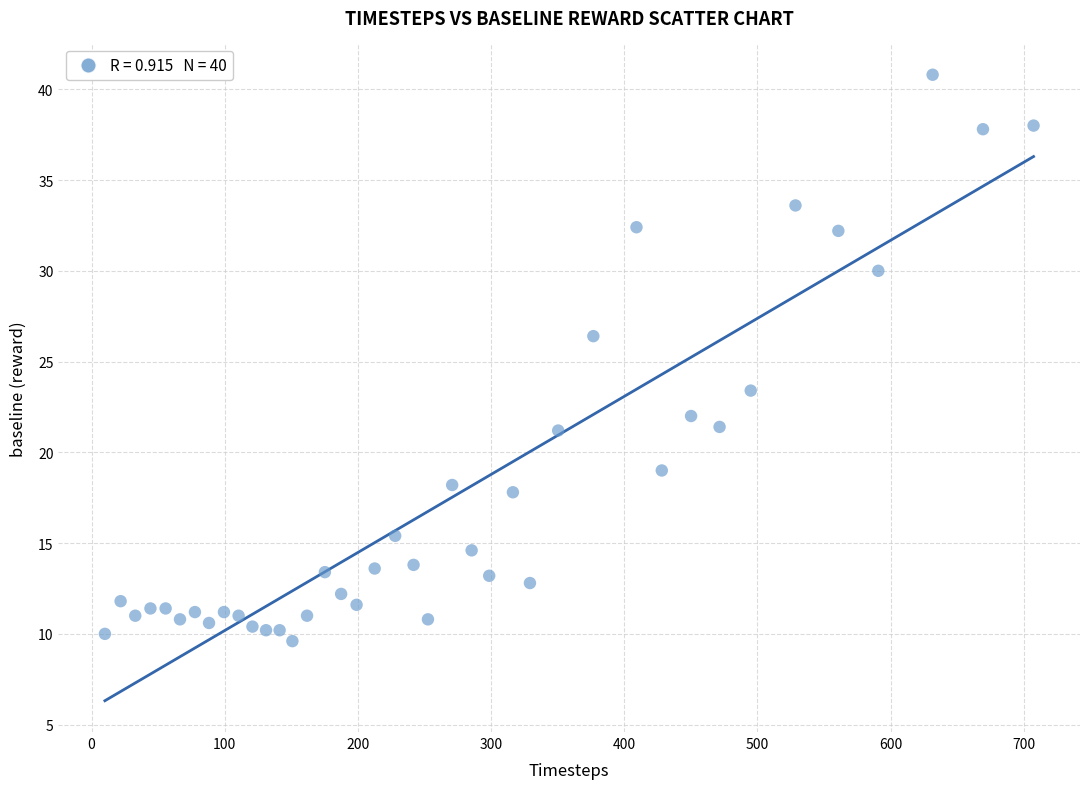

What is the range of Y values (max minus min)?

31.2